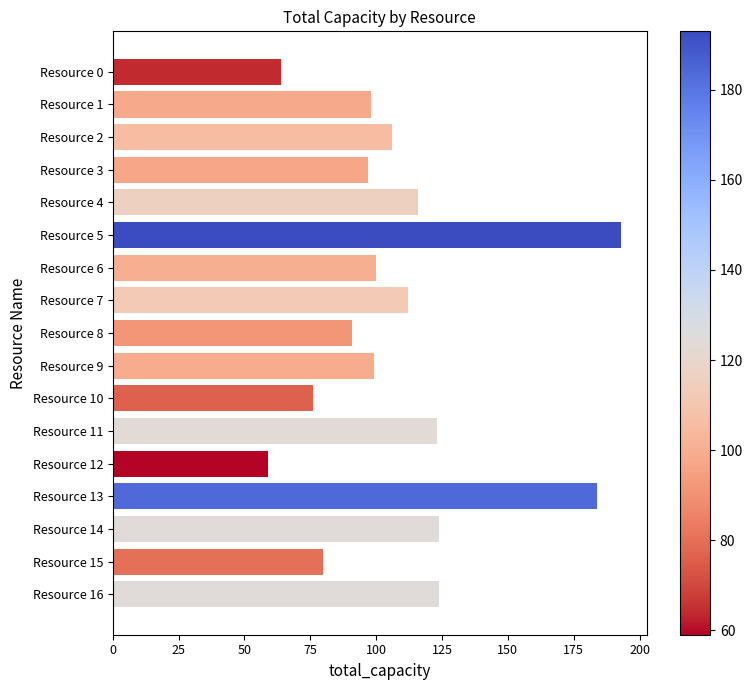

What is the ratio of the value at Resource 6 to the value at Resource 5?

0.5